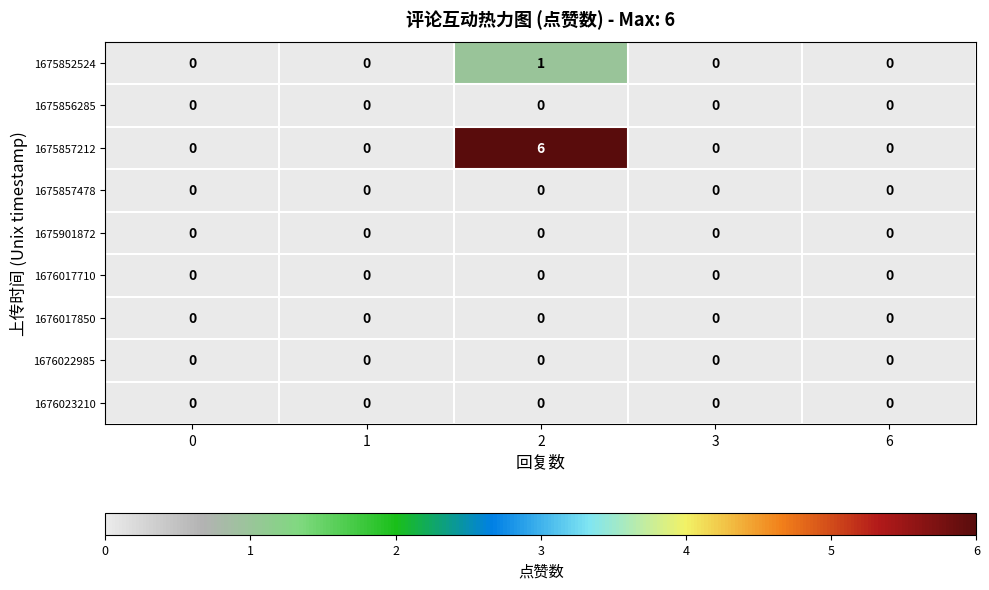

Which series has the largest range (max minus min)?

1675857212